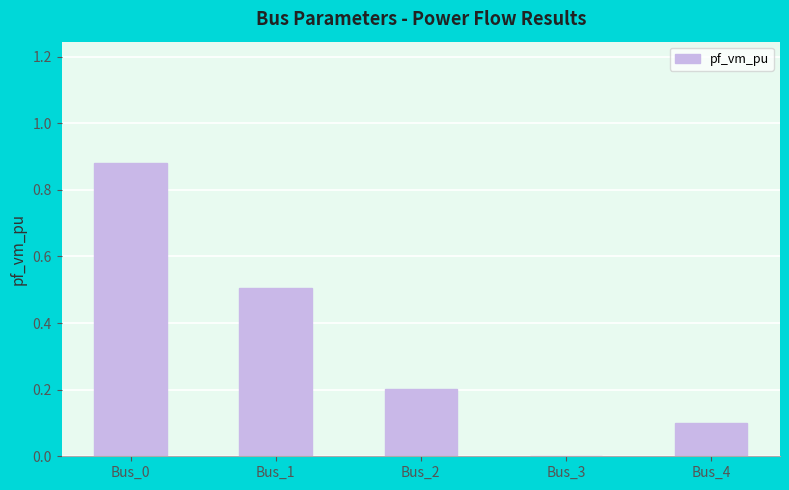

Where is the data nearest to the value 0?

Bus_3